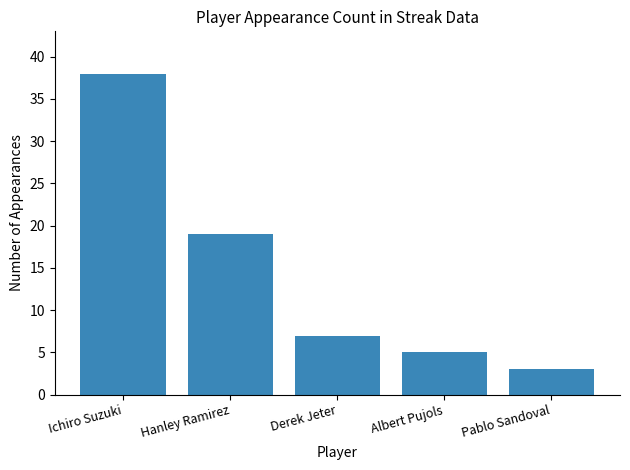

True or false: the data shows 5 at Albert Pujols.

True